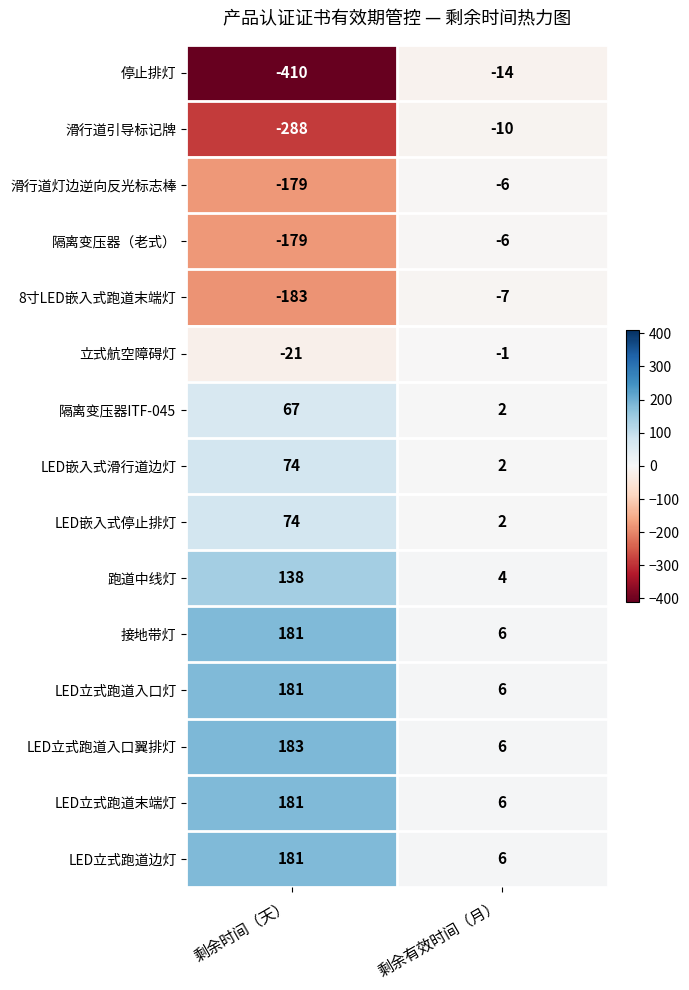

What is the maximum value for 滑行道引导标记牌?

-10